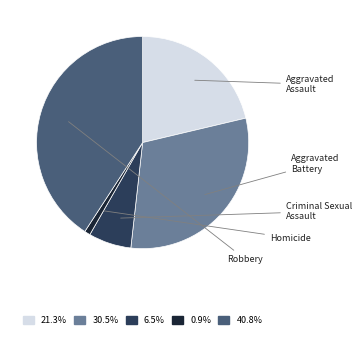

Is there a majority slice in this chart?

No